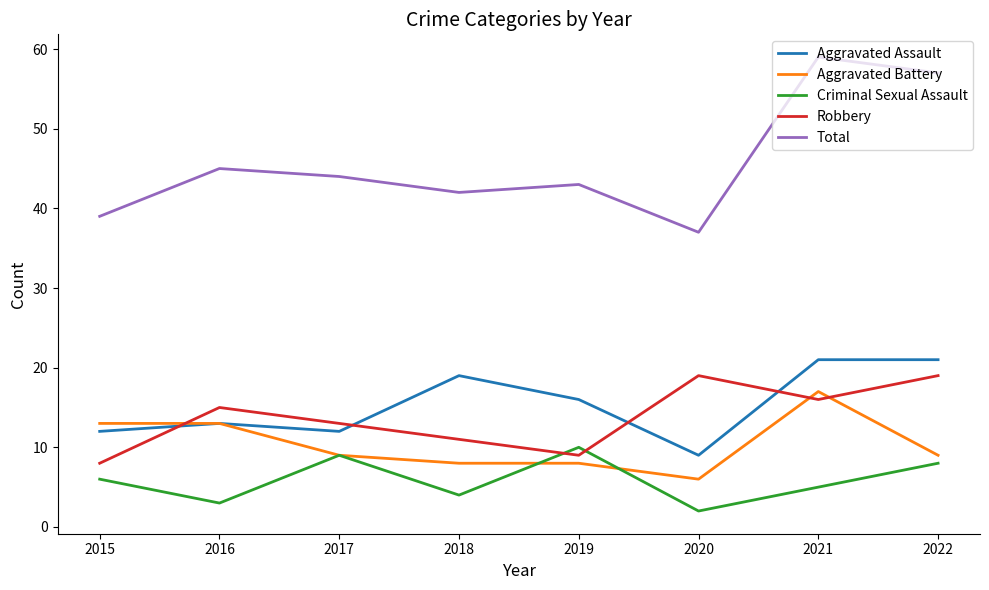

What is the approximate value of Robbery at 2022?

19